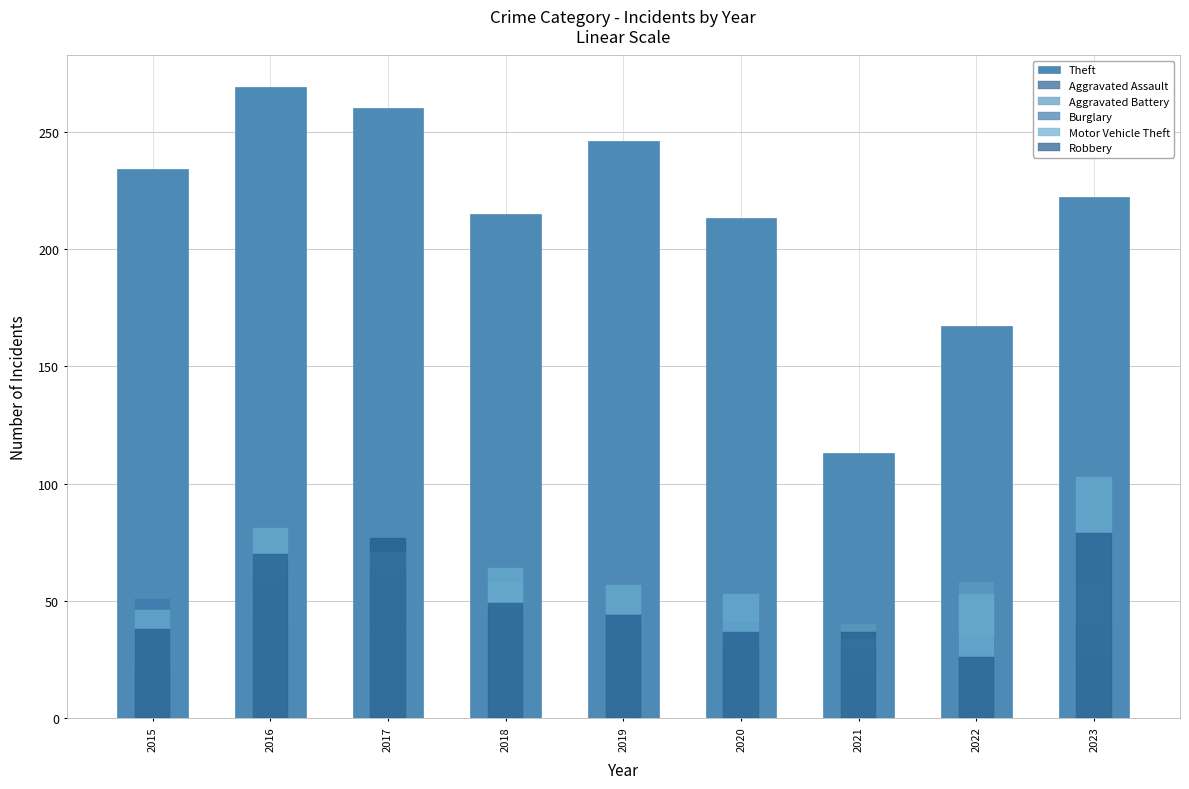

The value of Robbery at 2016 is 70. True or false?

True